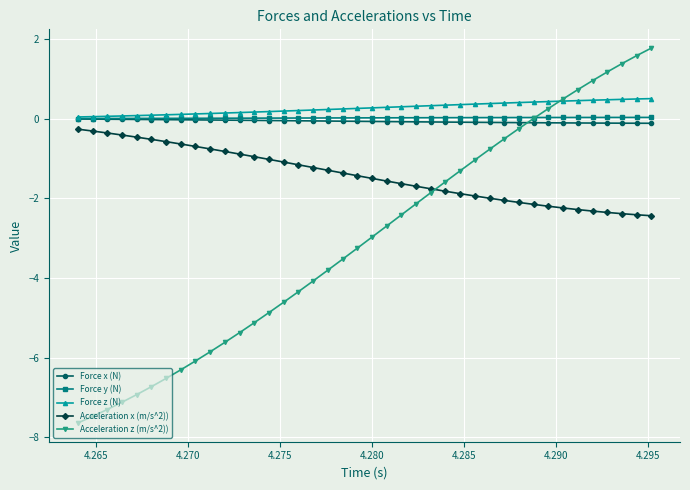

Which series has the largest range (max minus min)?

Acceleration z (m/s^2))